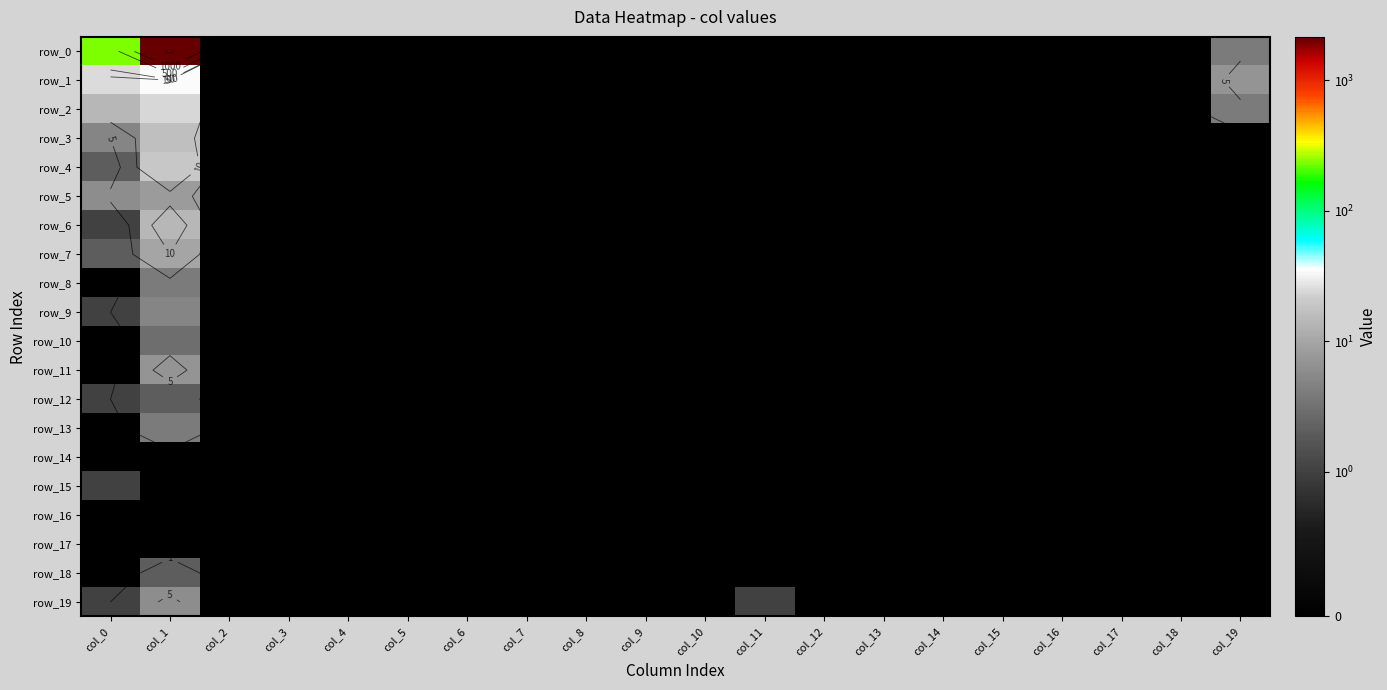

Reading left to right, what are all the values shown in this chart?

row_0: 234	2150	0	0	0	0	0	0	0	0	0	0	0	0	0	0	0	0	0	4
row_1: 25	35	0	0	0	0	0	0	0	0	0	0	0	0	0	0	0	0	0	7
row_2: 14	24	0	0	0	0	0	0	0	0	0	0	0	0	0	0	0	0	0	4
row_3: 5	17	0	0	0	0	0	0	0	0	0	0	0	0	0	0	0	0	0	0
row_4: 2	20	0	0	0	0	0	0	0	0	0	0	0	0	0	0	0	0	0	0
row_5: 6	8	0	0	0	0	0	0	0	0	0	0	0	0	0	0	0	0	0	0
row_6: 1	14	0	0	0	0	0	0	0	0	0	0	0	0	0	0	0	0	0	0
row_7: 2	10	0	0	0	0	0	0	0	0	0	0	0	0	0	0	0	0	0	0
row_8: 0	4	0	0	0	0	0	0	0	0	0	0	0	0	0	0	0	0	0	0
row_9: 1	5	0	0	0	0	0	0	0	0	0	0	0	0	0	0	0	0	0	0
row_10: 0	3	0	0	0	0	0	0	0	0	0	0	0	0	0	0	0	0	0	0
row_11: 0	7	0	0	0	0	0	0	0	0	0	0	0	0	0	0	0	0	0	0
row_12: 1	2	0	0	0	0	0	0	0	0	0	0	0	0	0	0	0	0	0	0
row_13: 0	4	0	0	0	0	0	0	0	0	0	0	0	0	0	0	0	0	0	0
row_14: 0	0	0	0	0	0	0	0	0	0	0	0	0	0	0	0	0	0	0	0
row_15: 1	0	0	0	0	0	0	0	0	0	0	0	0	0	0	0	0	0	0	0
row_16: 0	0	0	0	0	0	0	0	0	0	0	0	0	0	0	0	0	0	0	0
row_17: 0	0	0	0	0	0	0	0	0	0	0	0	0	0	0	0	0	0	0	0
row_18: 0	2	0	0	0	0	0	0	0	0	0	0	0	0	0	0	0	0	0	0
row_19: 1	6	0	0	0	0	0	0	0	0	0	1	0	0	0	0	0	0	0	0